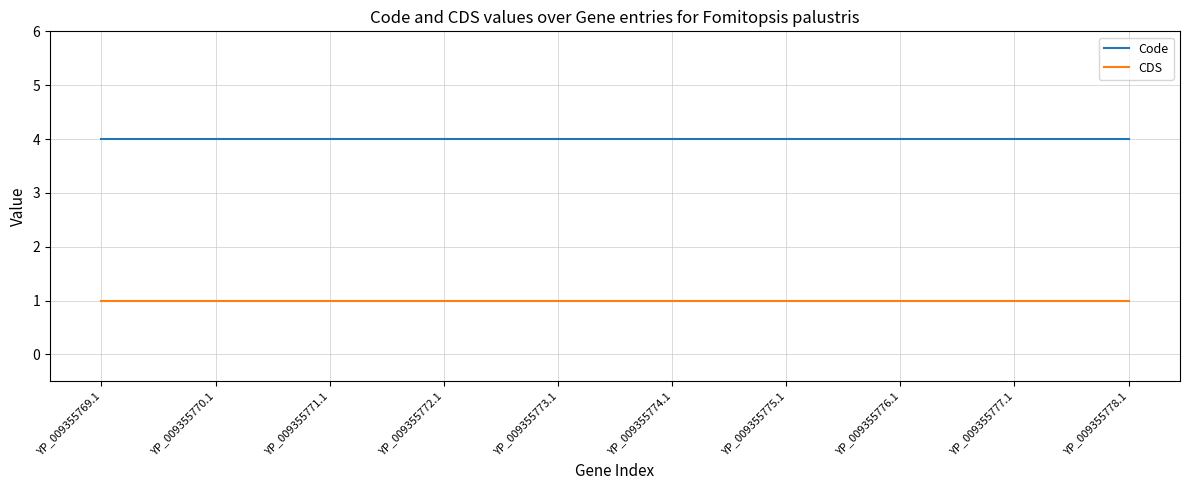

How many lines are shown in the chart?

2